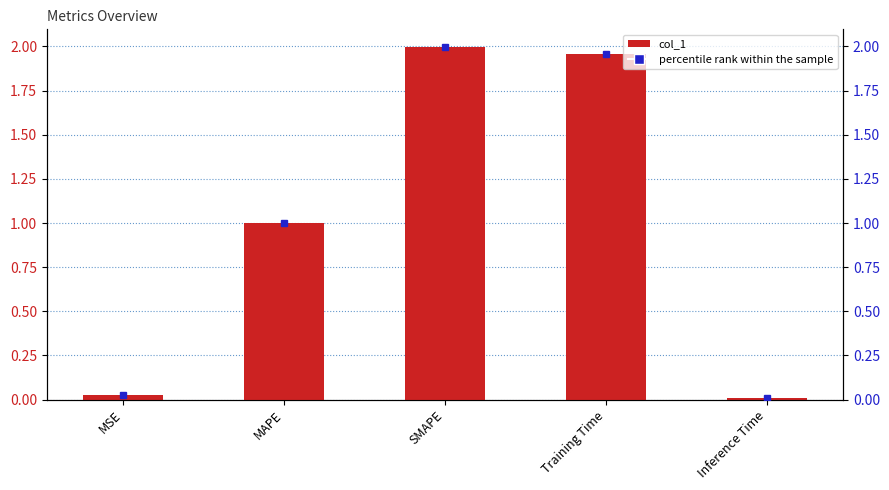

Which has a higher value, Training Time or MSE?

Training Time